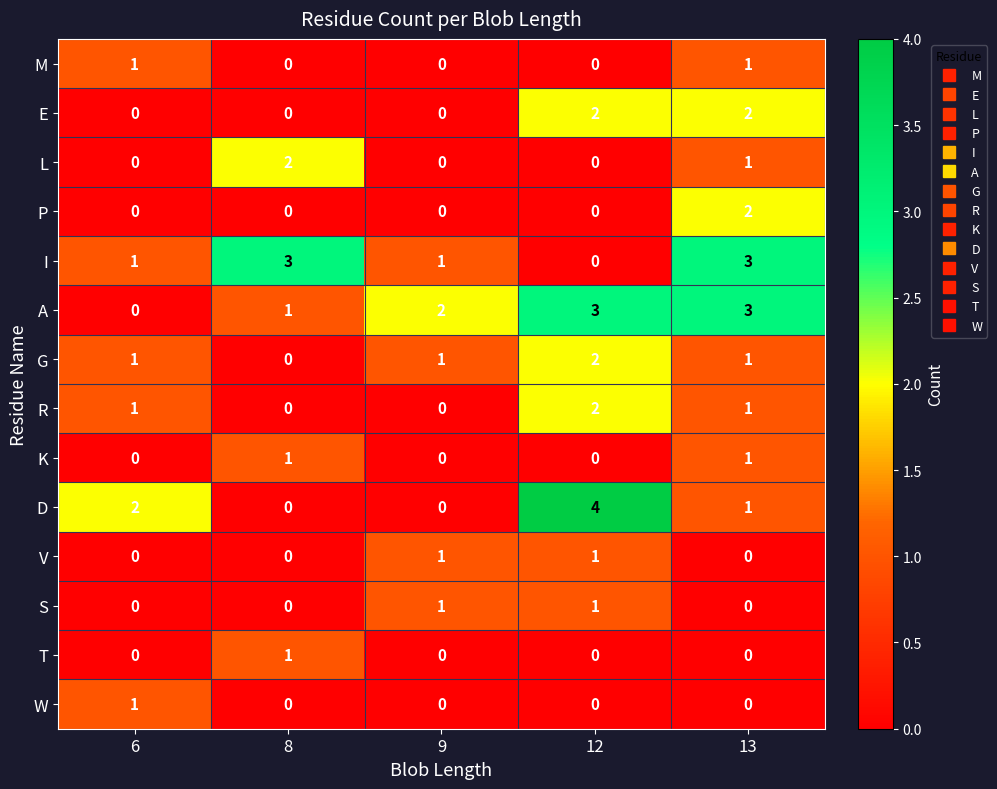

At which category does the chart reach its peak across all series?

12